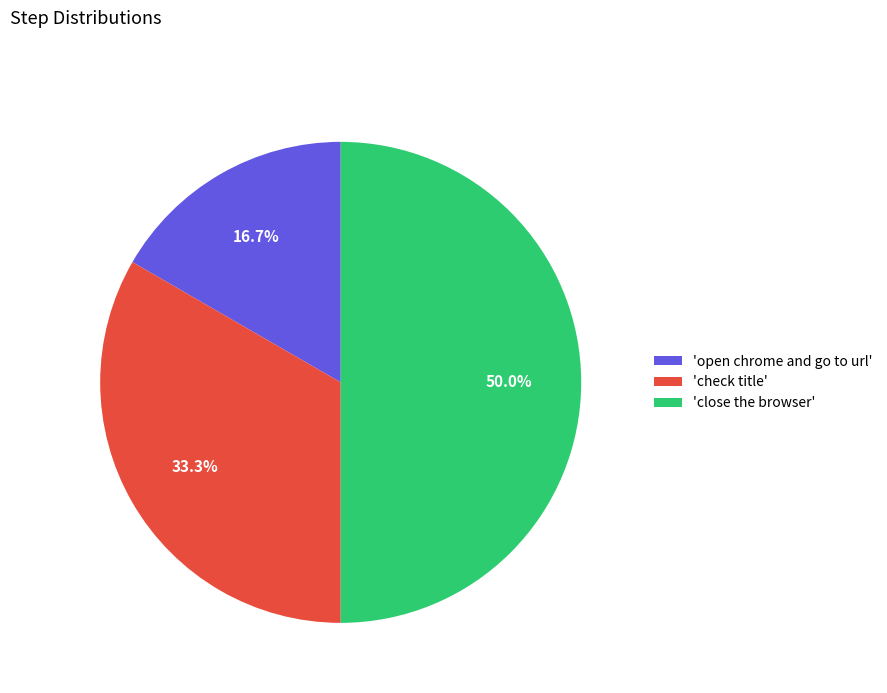

What portion of the pie excludes 'open chrome and go to url'?

83.3%